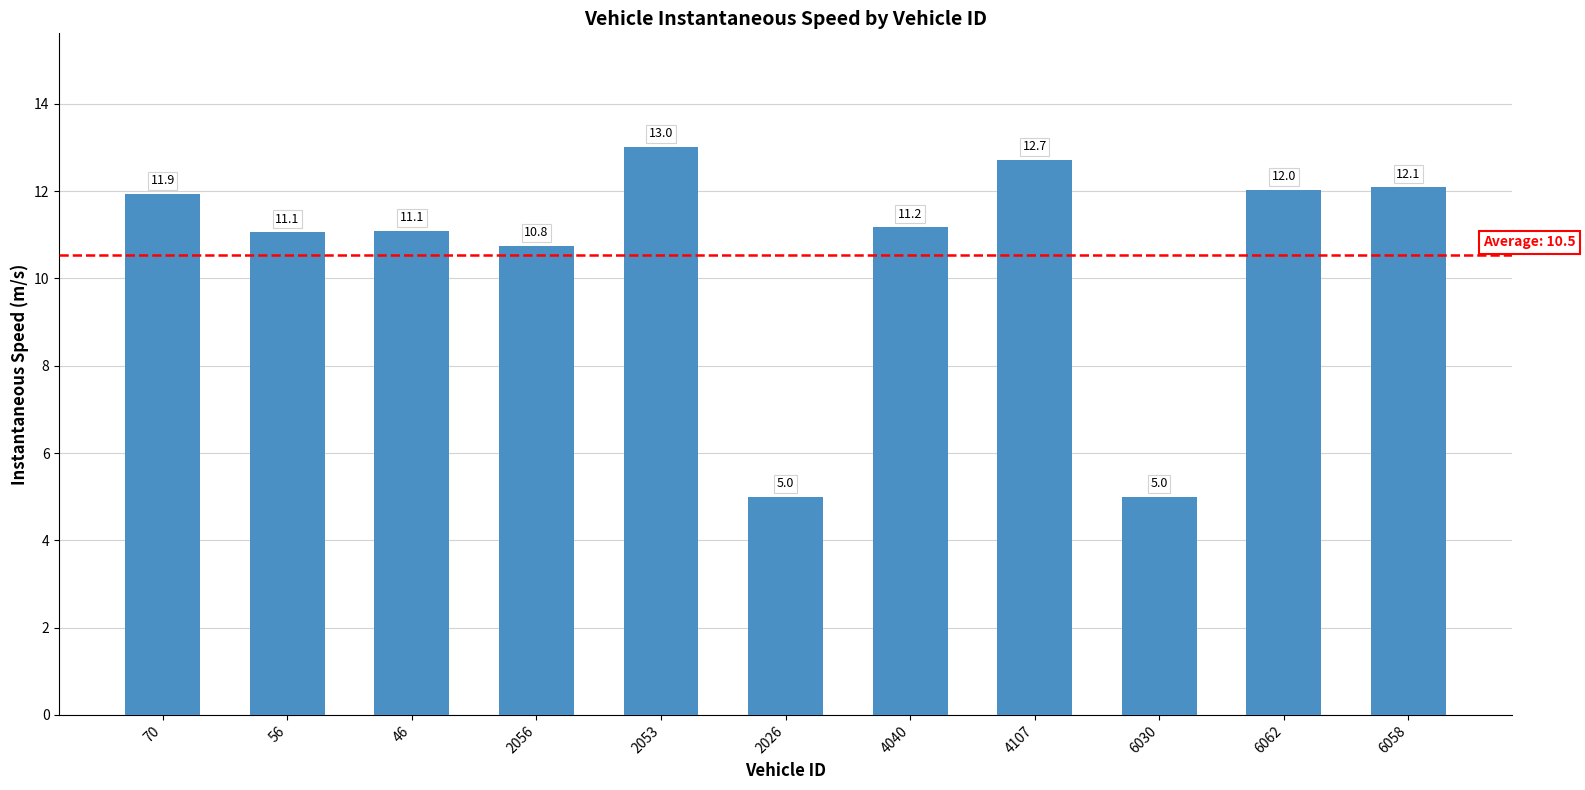

What is the smallest value displayed?

5.0